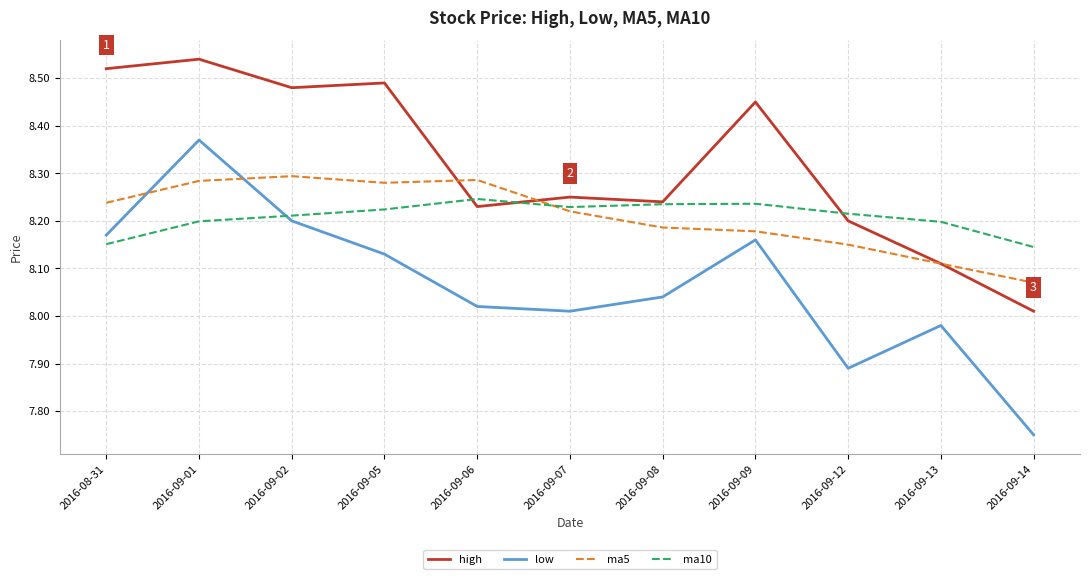

Does the chart display data point markers on the line(s)?

No